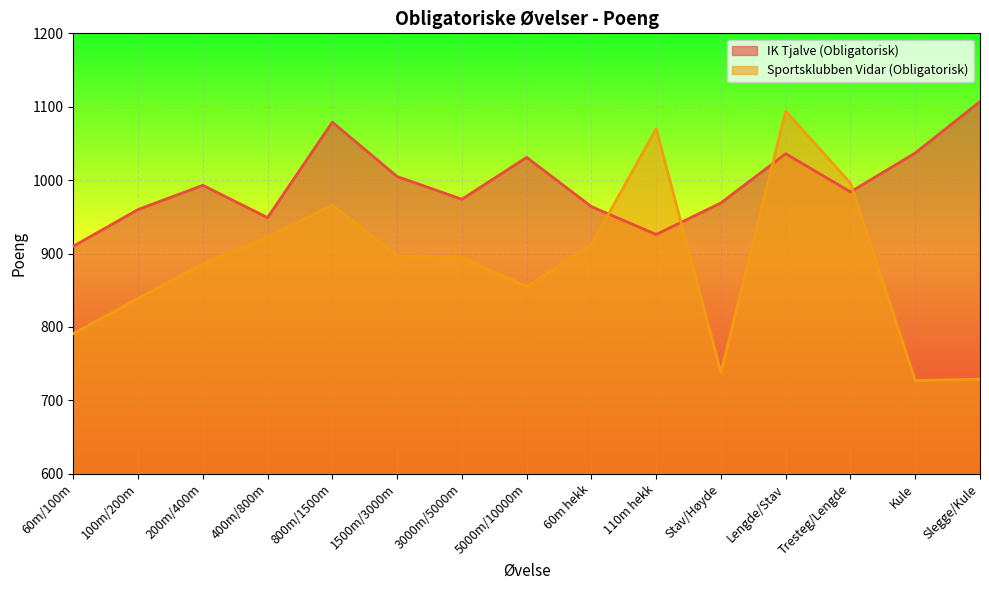

List the labels in order of Sportsklubben Vidar (Obligatorisk) value, smallest first.

Kule, Slegge/Kule, Stav/Høyde, 60m/100m, 100m/200m, 5000m/10000m, 200m/400m, 3000m/5000m, 1500m/3000m, 60m hekk, 400m/800m, 800m/1500m, Tresteg/Lengde, 110m hekk, Lengde/Stav